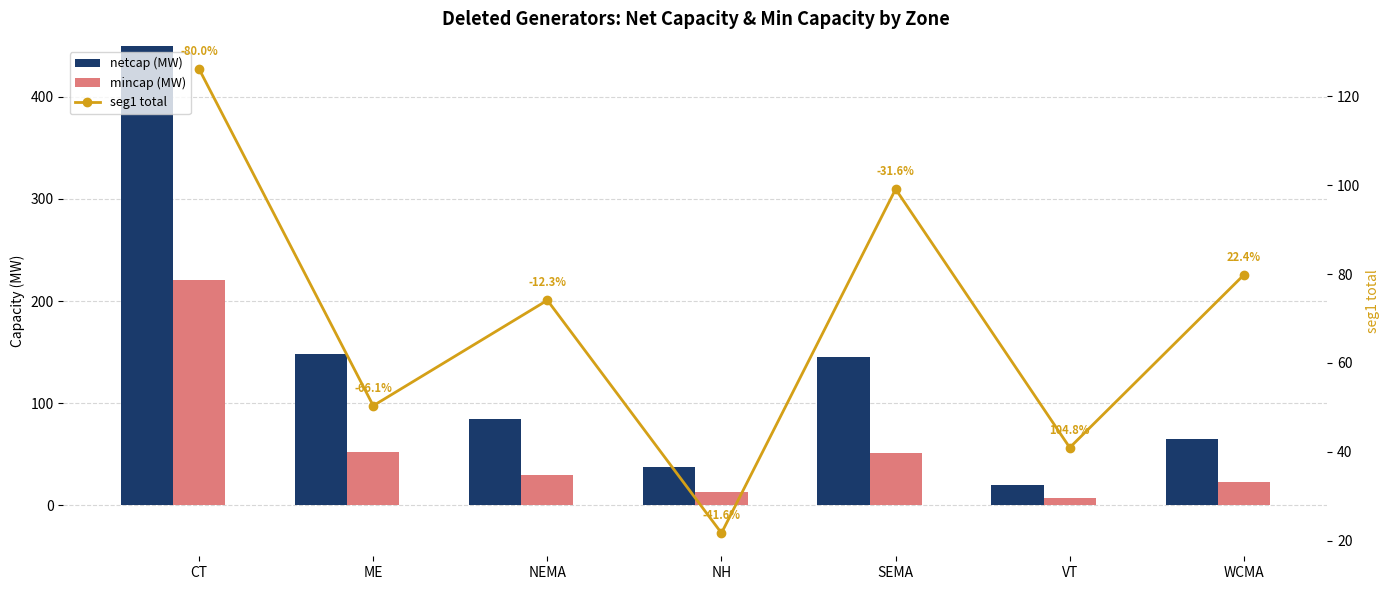

Which has a higher value, VT or WCMA?

WCMA